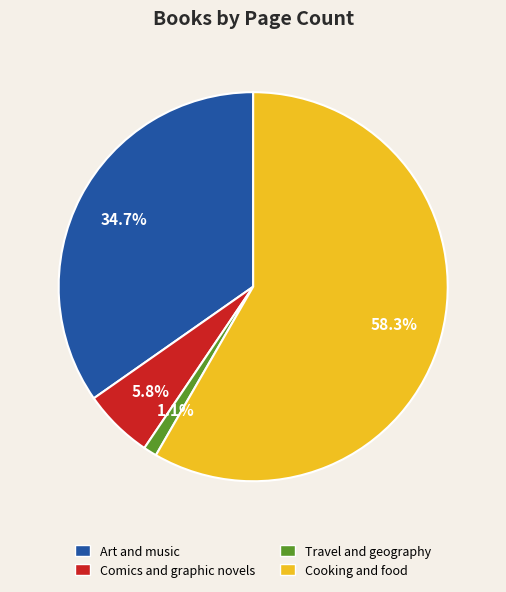

Is it true that Comics and graphic novels is 1% of the pie?

False